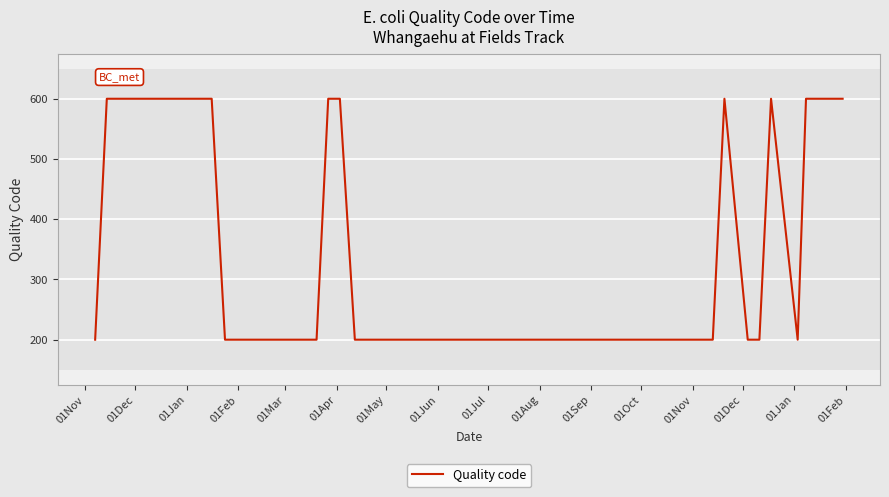

What is the difference between the maximum and minimum values?

400